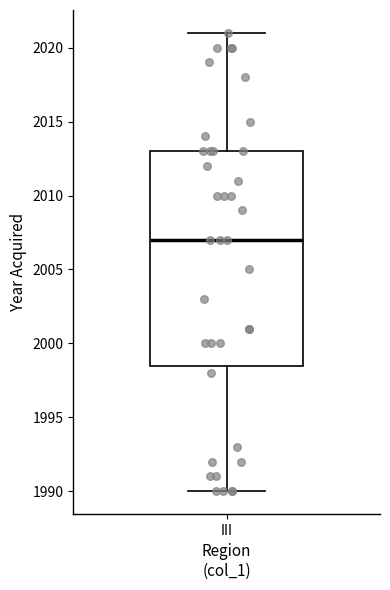

Where does the upper whisker of the box for III end on the y-axis? The values are not printed on the chart, so give them approximately, as read against the axis.

2021.0